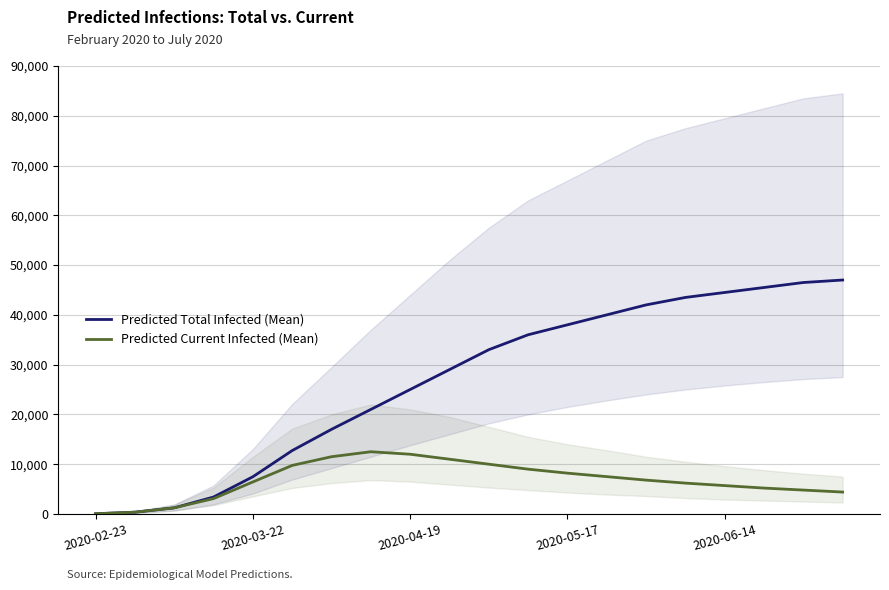

The Predicted Current Infected (Mean) series shows 10279 at 14. True or false?

False